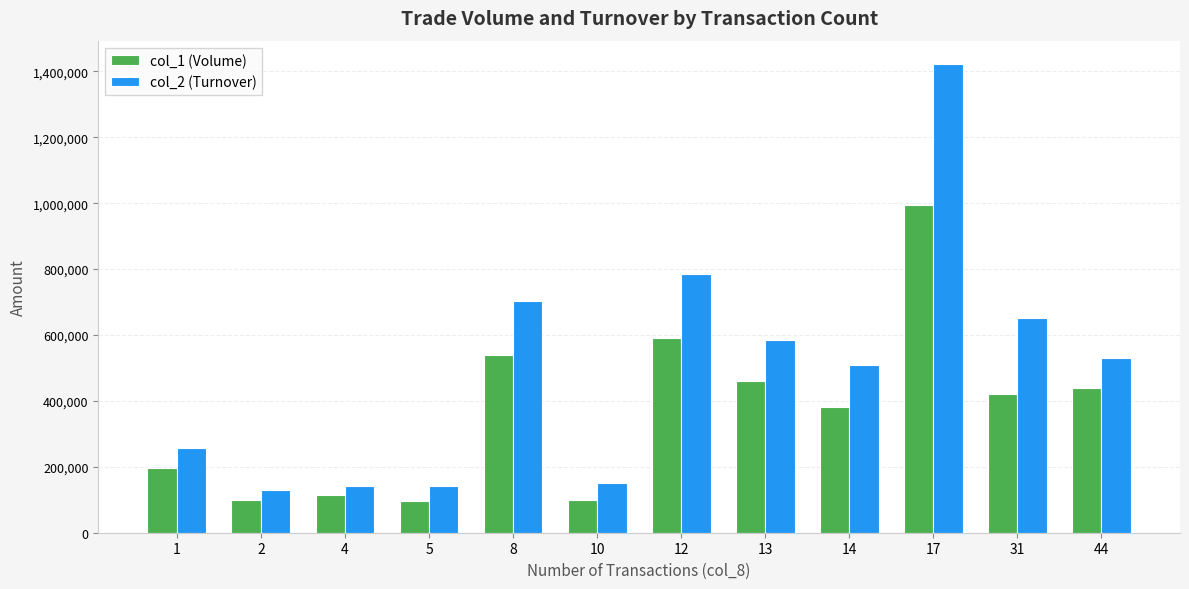

At which label does col_1 (Volume) reach its peak?

17